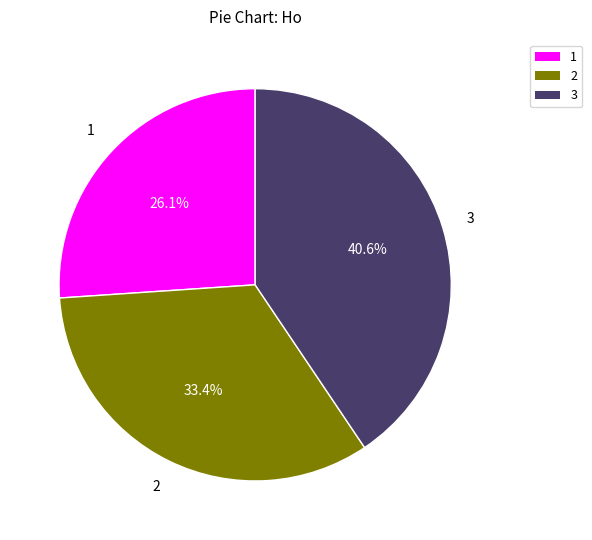

Does any single category account for the majority?

No